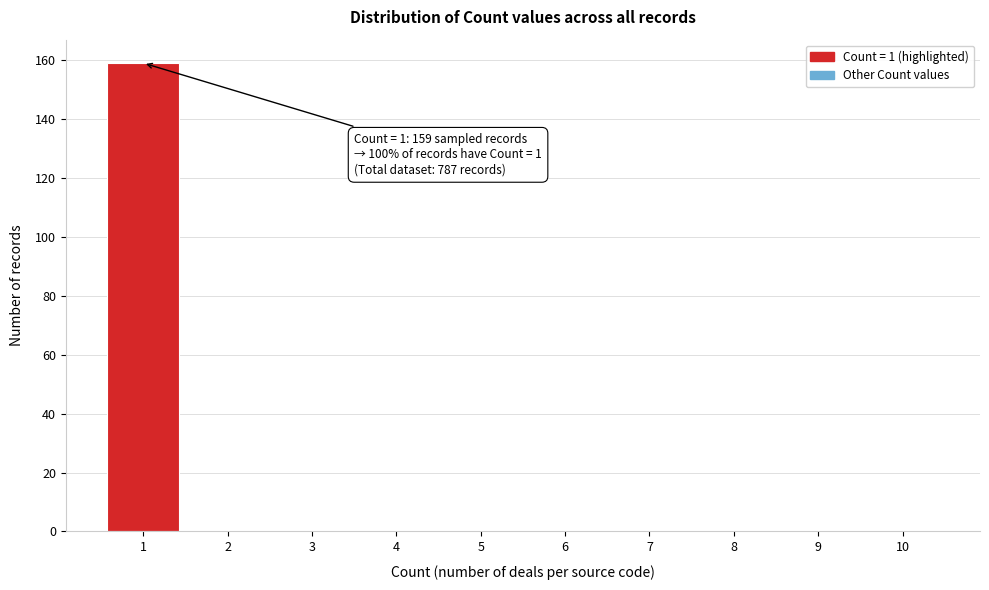

Over which range of the x-axis is the bar tallest?

0.5 to 1.5